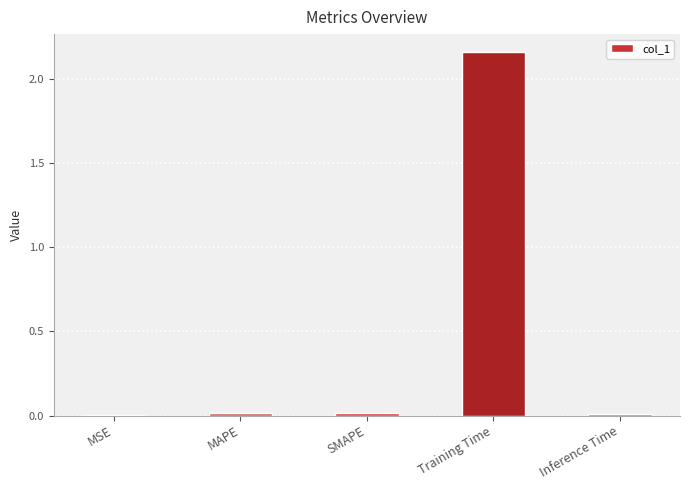

At which category does the chart reach its peak across all series?

Training Time